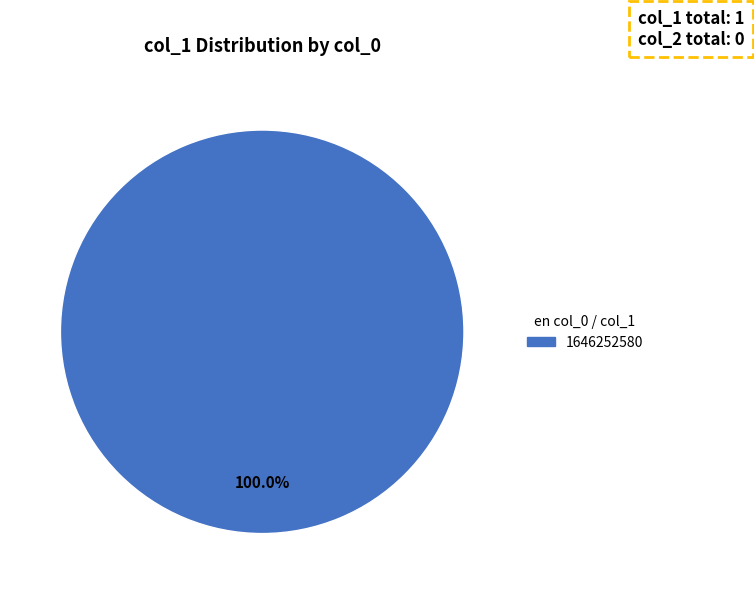

Is there a majority slice in this chart?

Yes